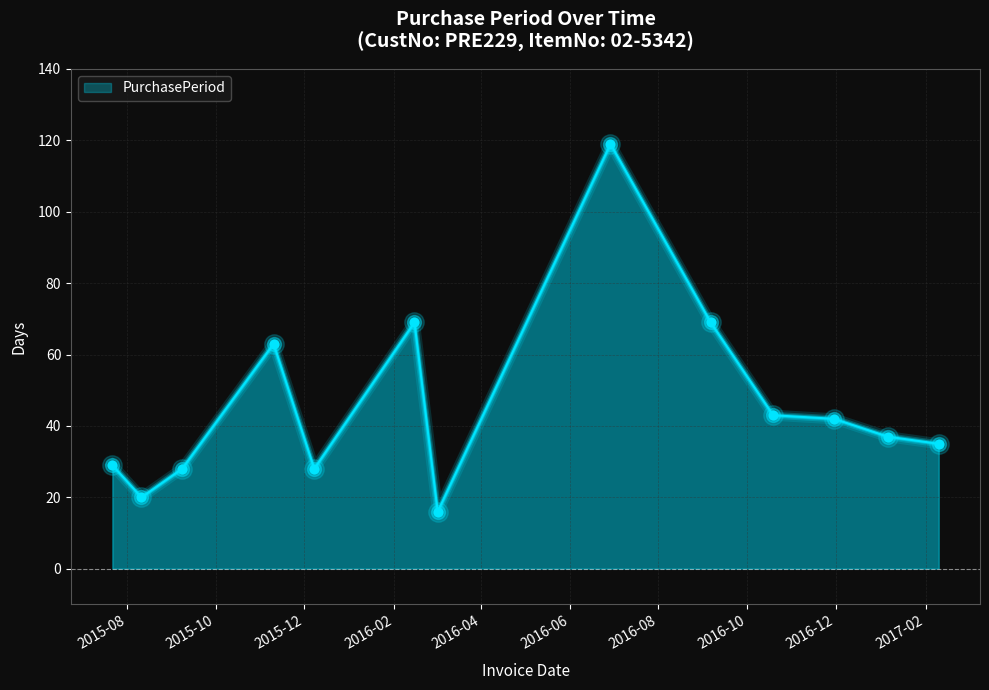

What is the difference between the maximum and minimum values?

103